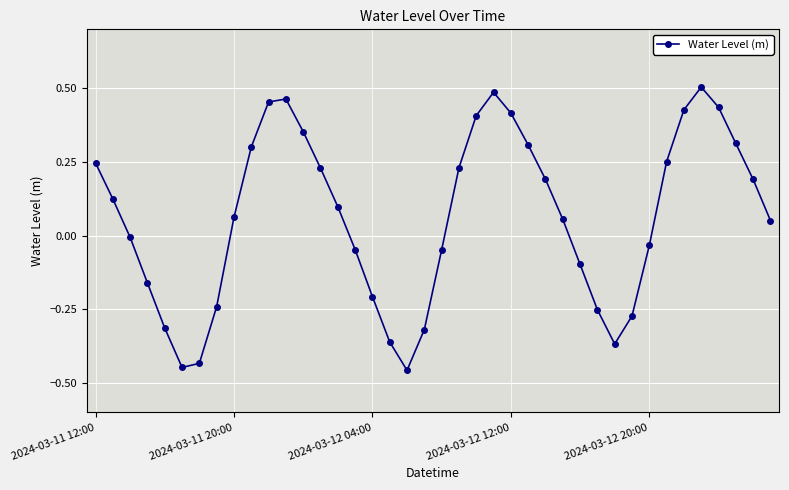

What is the difference between the maximum and minimum values?

1.0